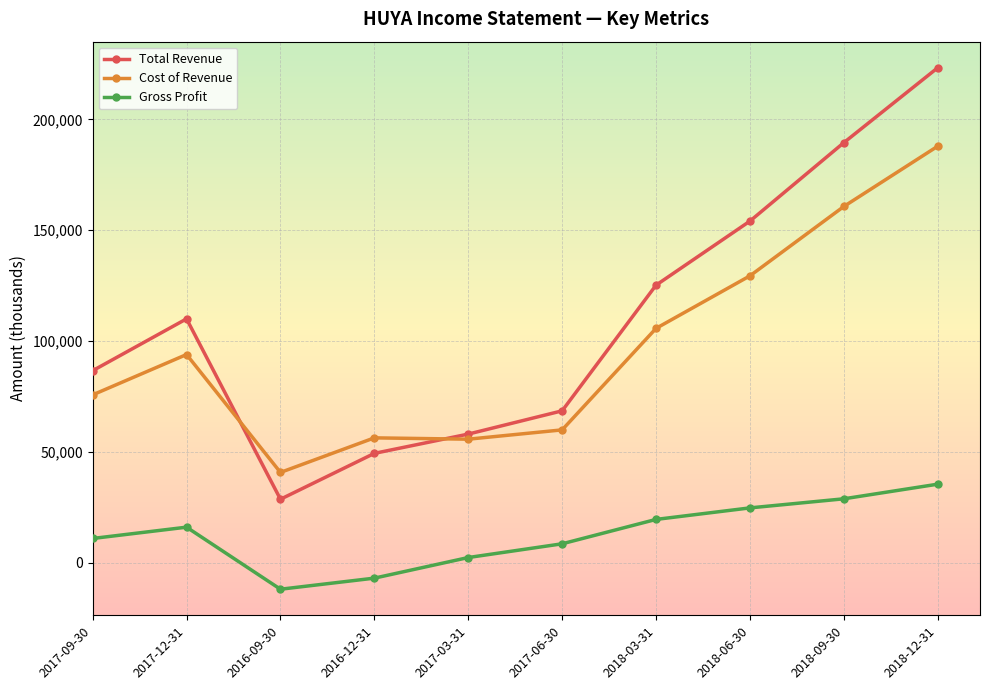

How many lines are shown in the chart?

3